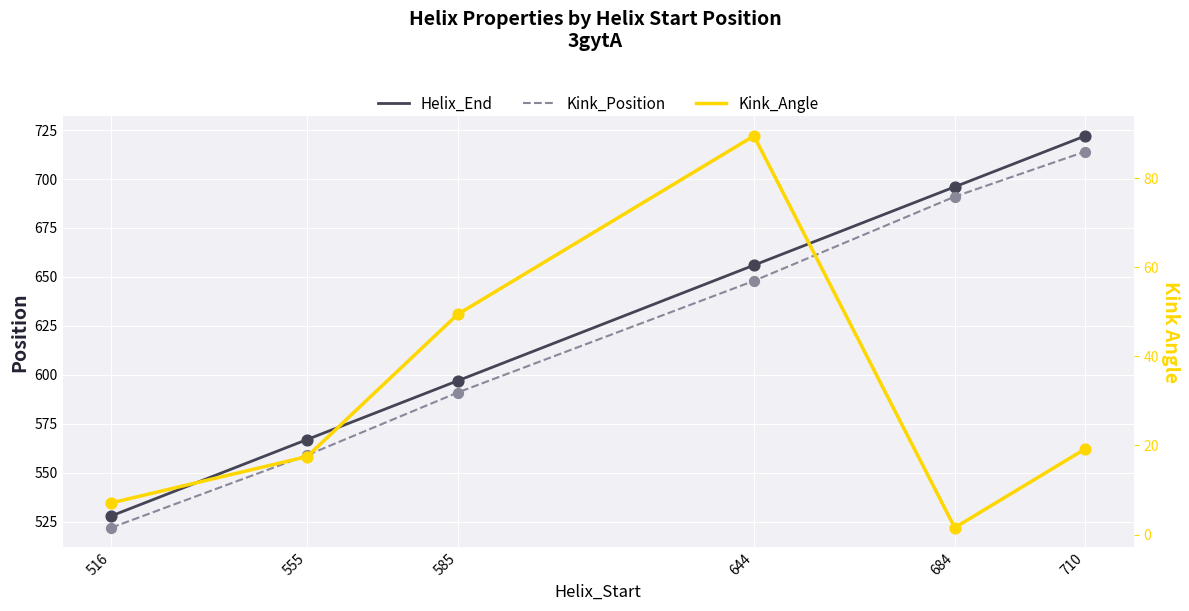

What is the total value across all series at 585?

1237.4